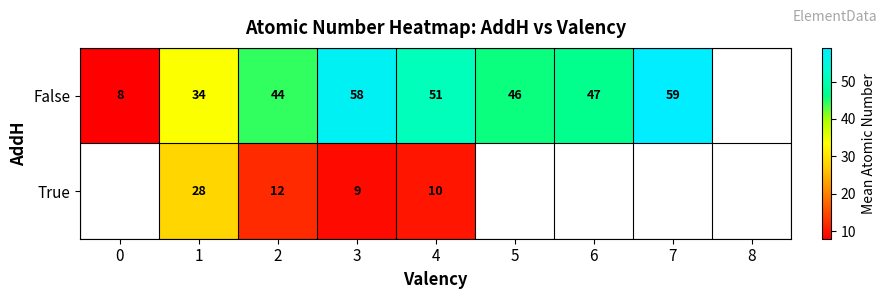

Which category has the highest value across all series?

7